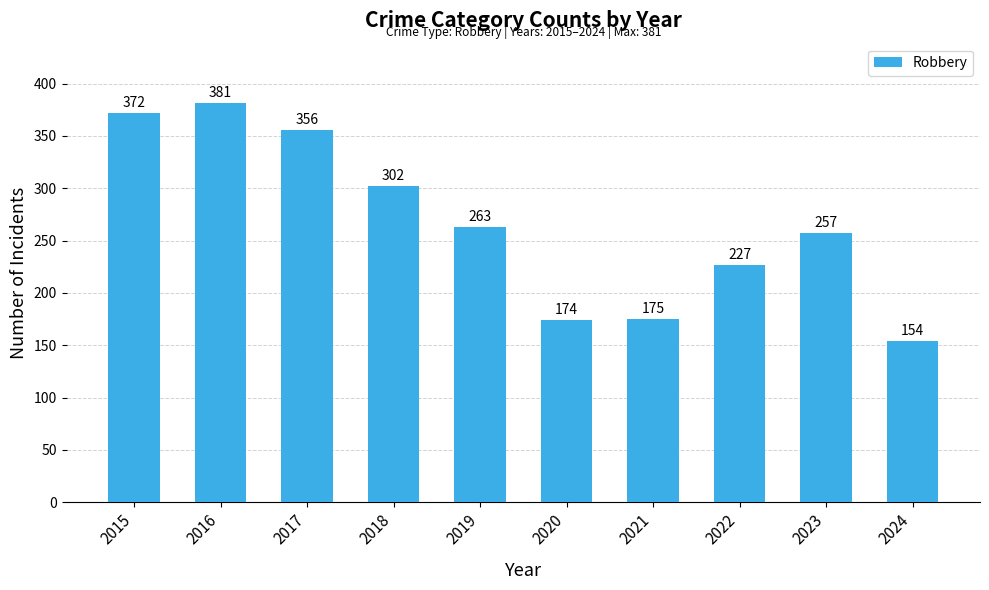

What is the average value?

266